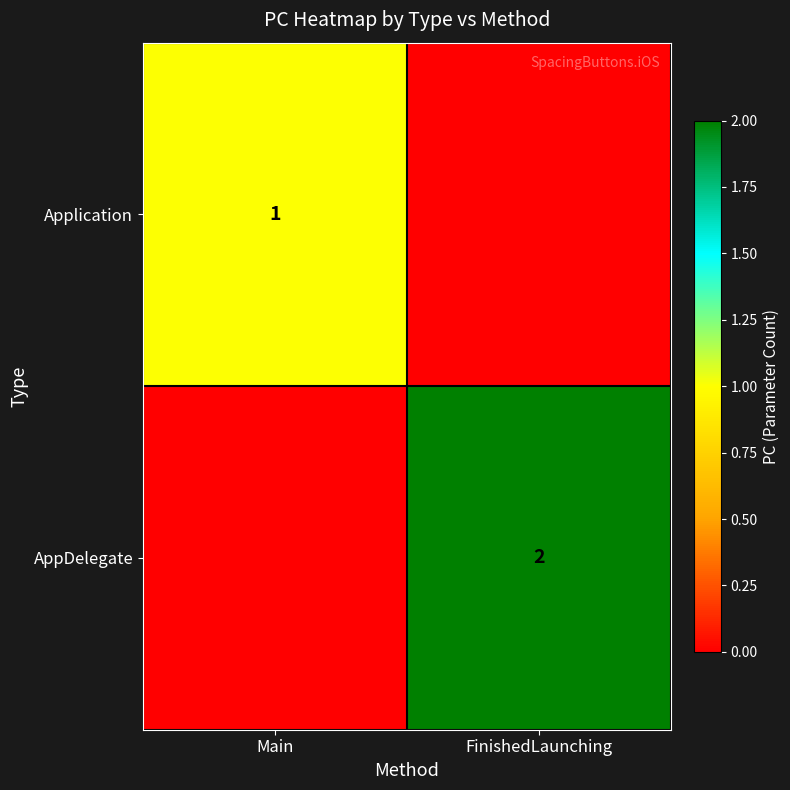

The Application series shows 1 at Main. True or false?

True